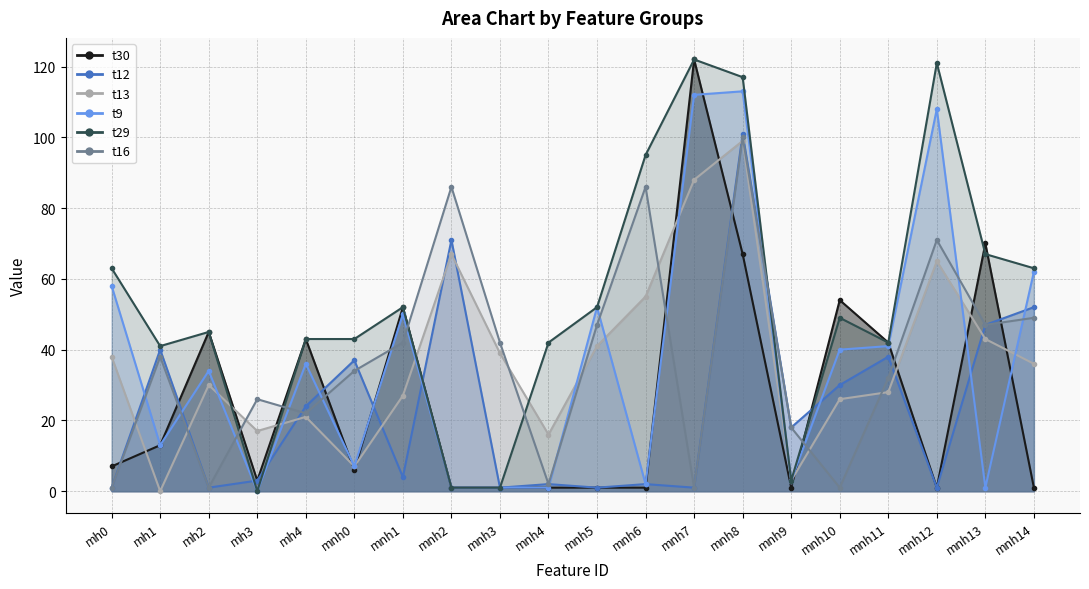

Where is the first local maximum for t29?

mh2